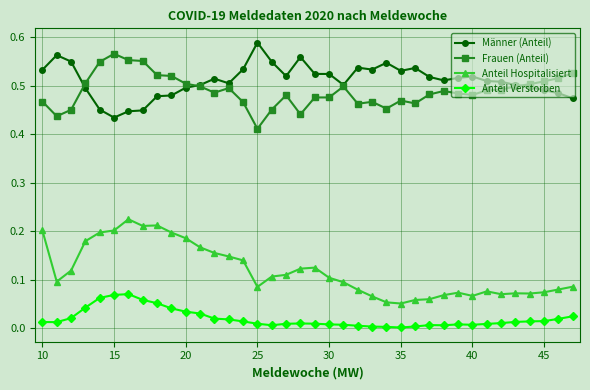

True or false: Männer (Anteil) has more than 0 interior local peaks.

True